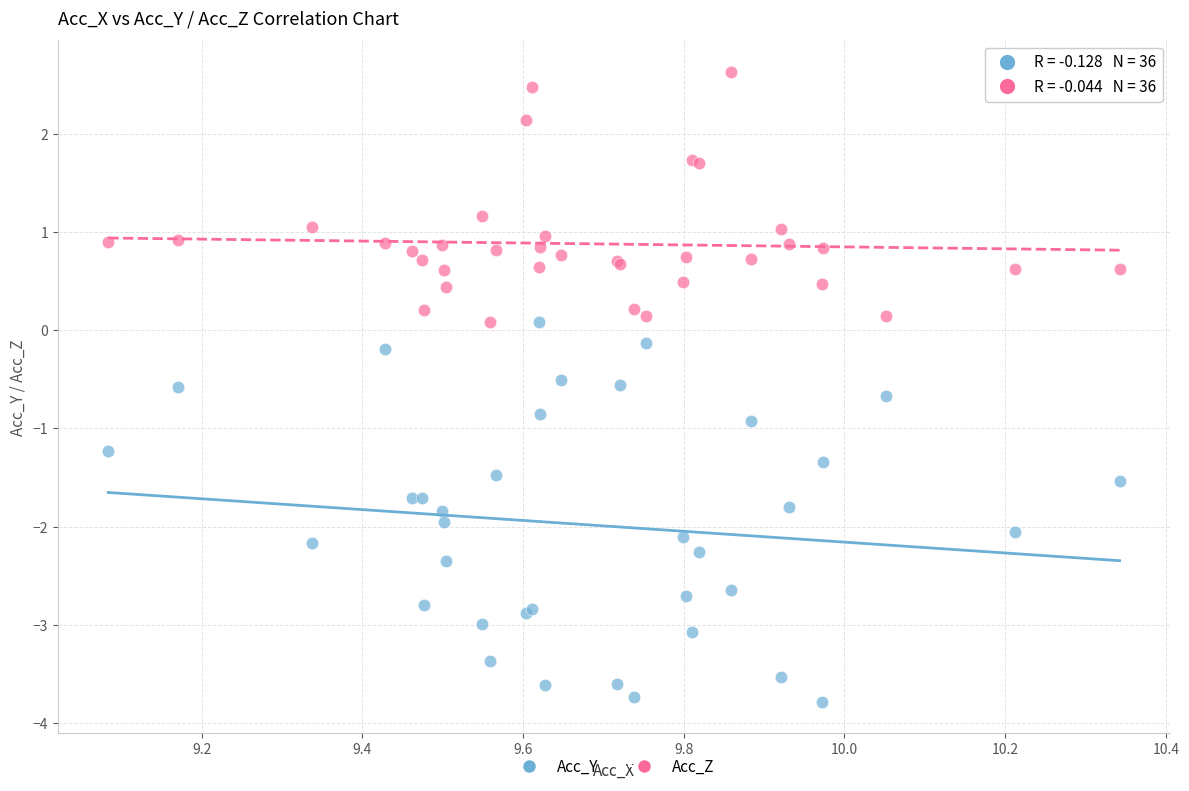

In the Acc_Y series, what Y value is closest to -1?

-0.9